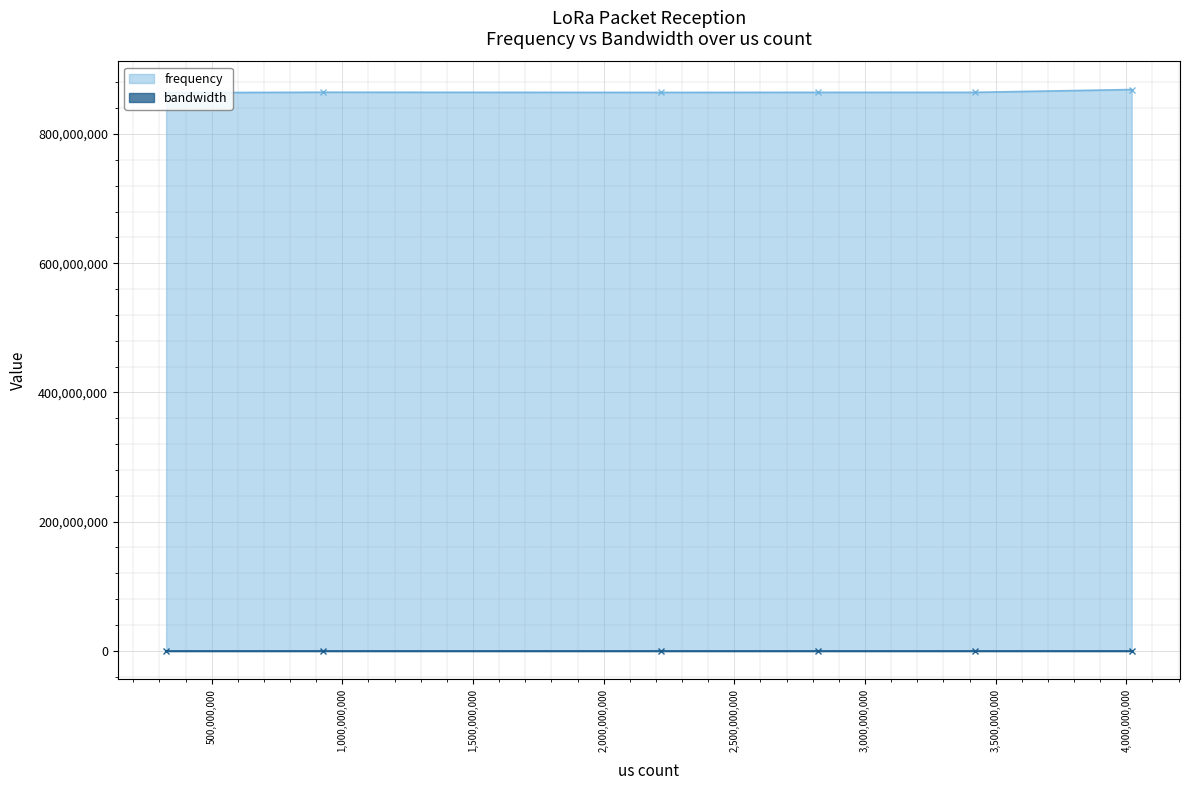

Count the number of categories in the chart.

6